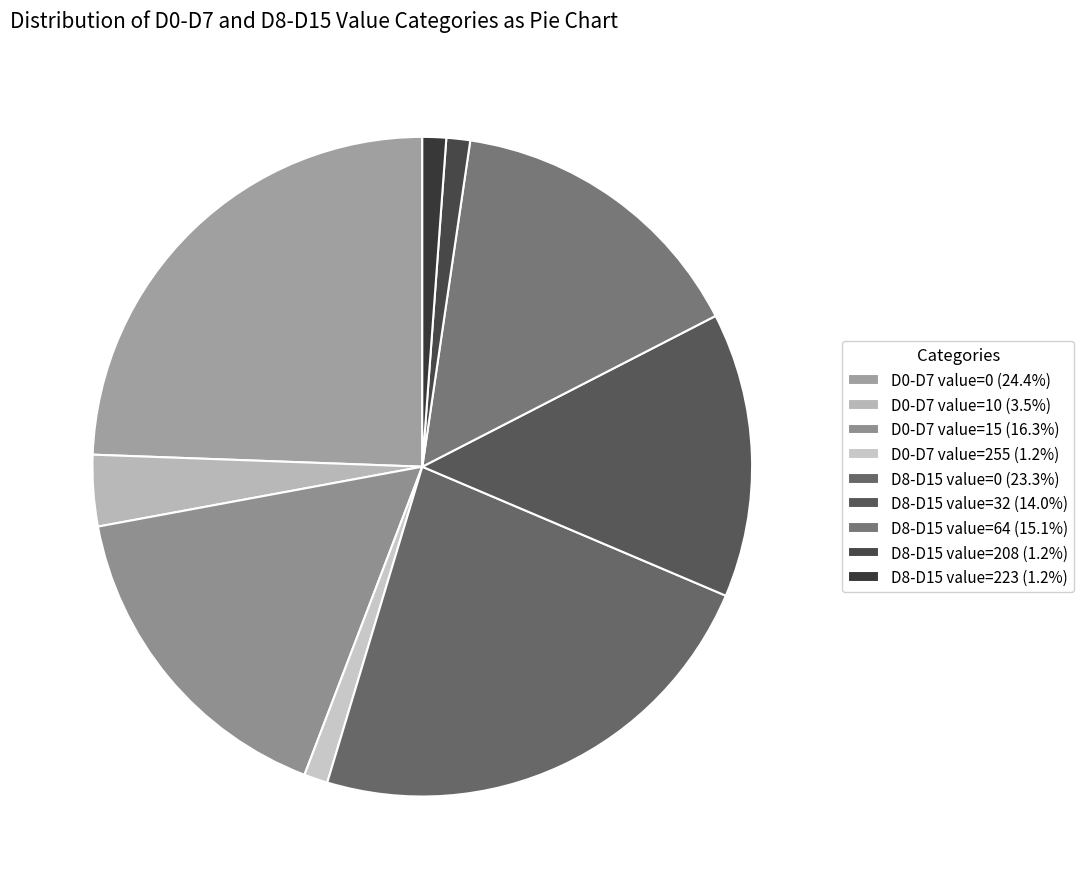

How many slices are in this pie chart?

9